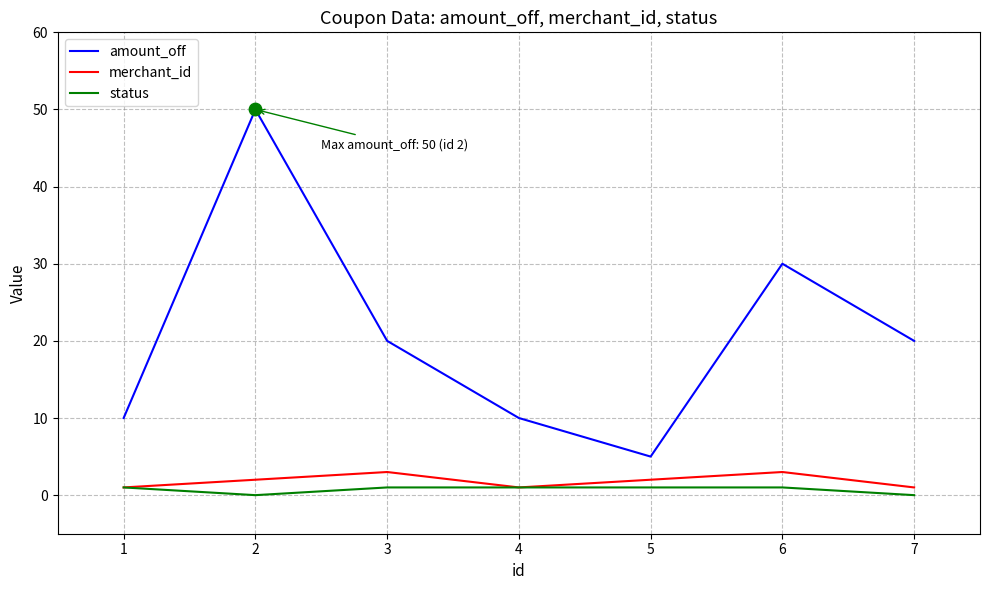

Which series has the largest total across all categories?

amount_off